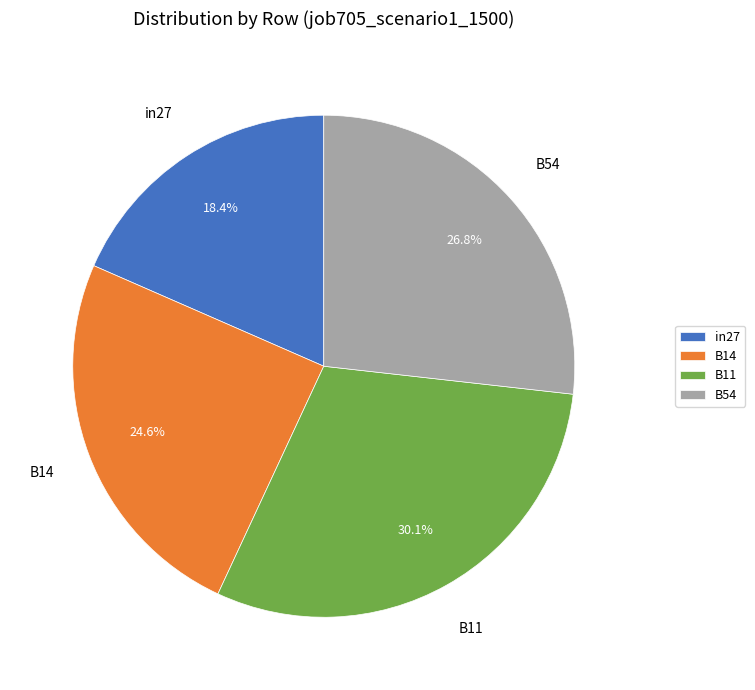

What is the largest slice in the pie chart?

B11